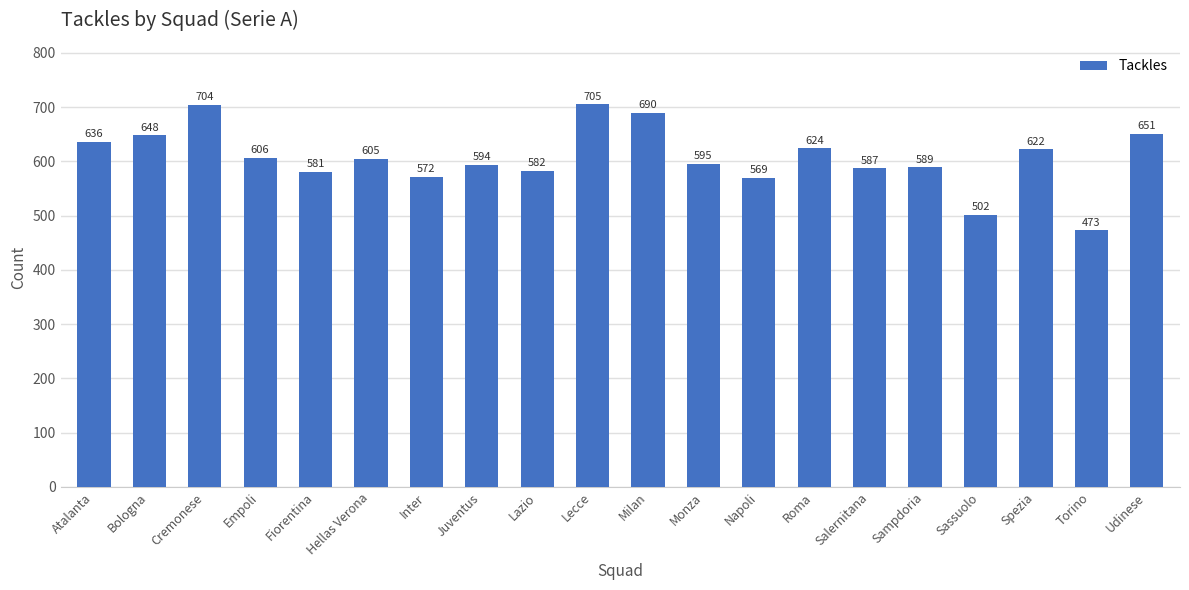

What is the label of the 10th bar from the right?

Milan